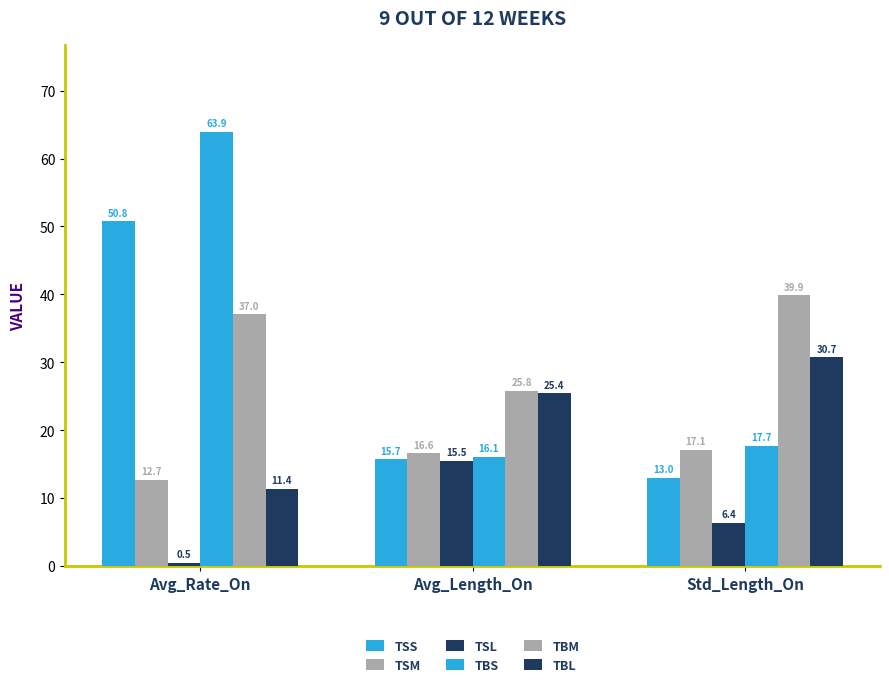

At which label does TSM first exceed 16?

Avg_Length_On